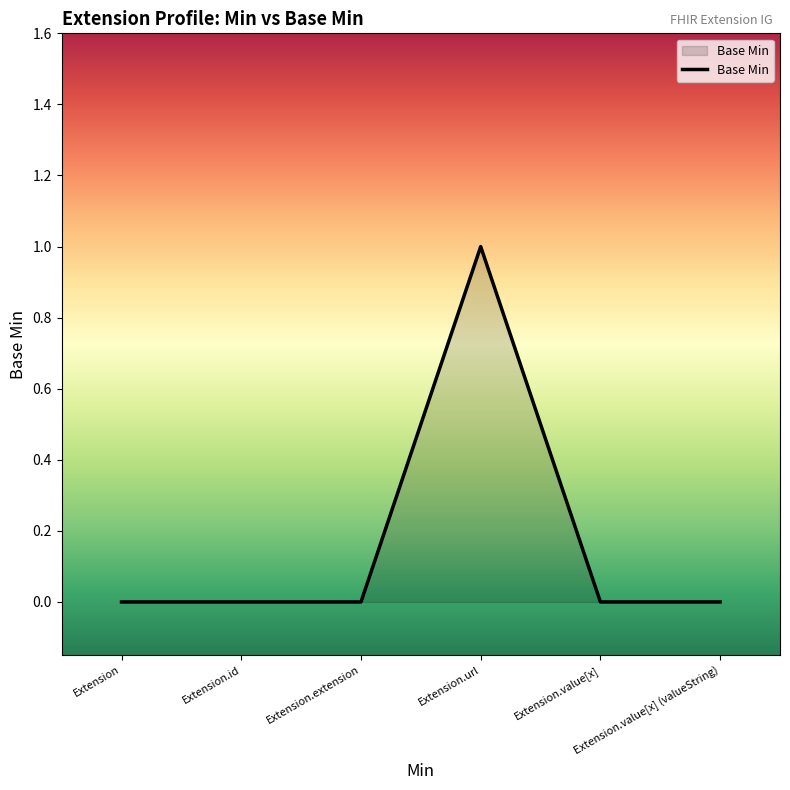

Count the number of data series in this chart.

1